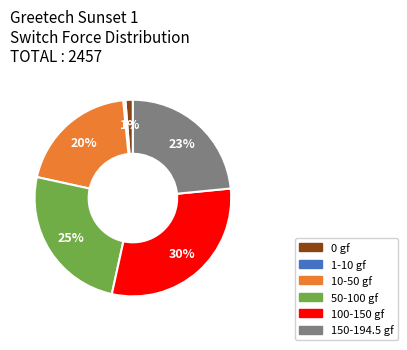

Does any single category account for the majority?

No